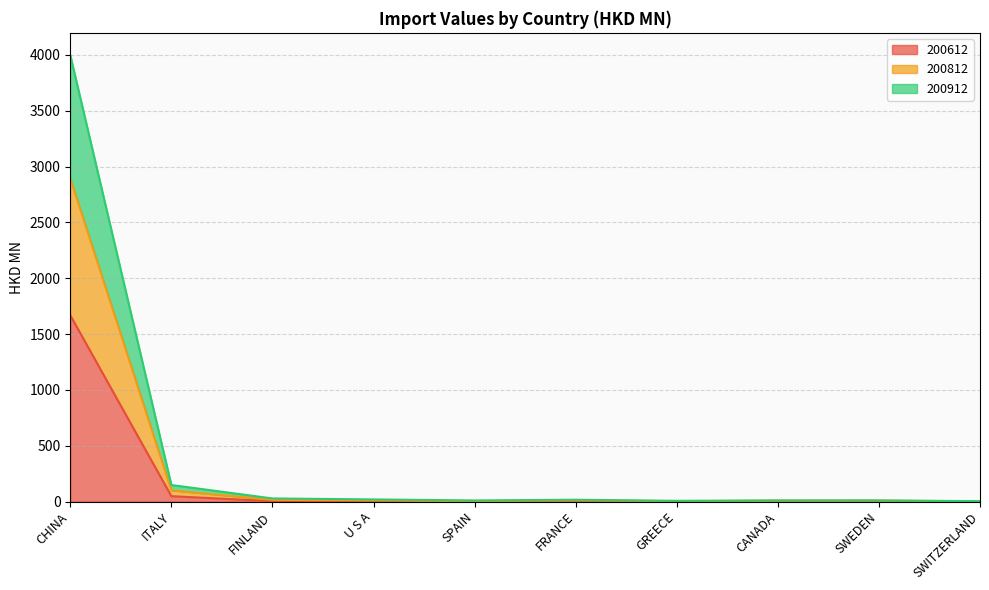

How many lines are shown in the chart?

3